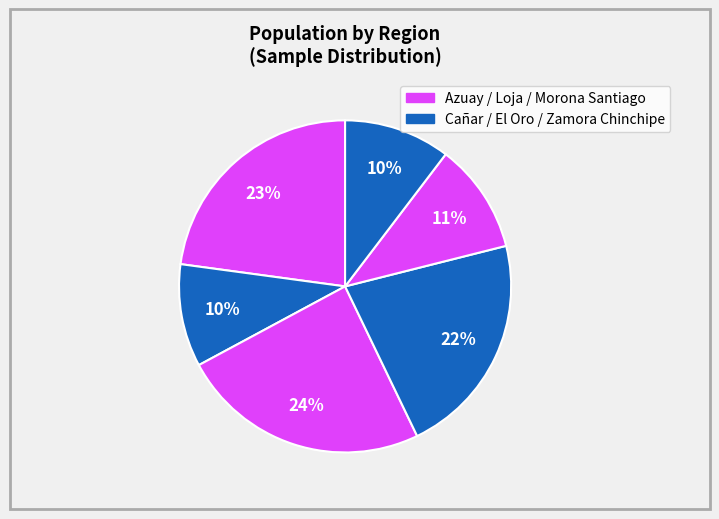

How many slices are in this pie chart?

6